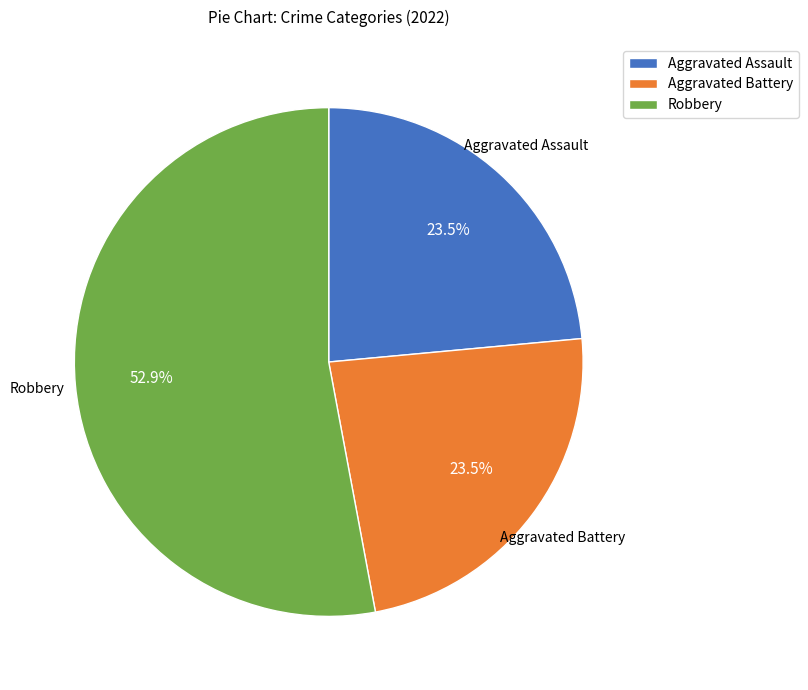

Does Robbery represent more than half of the total?

Yes